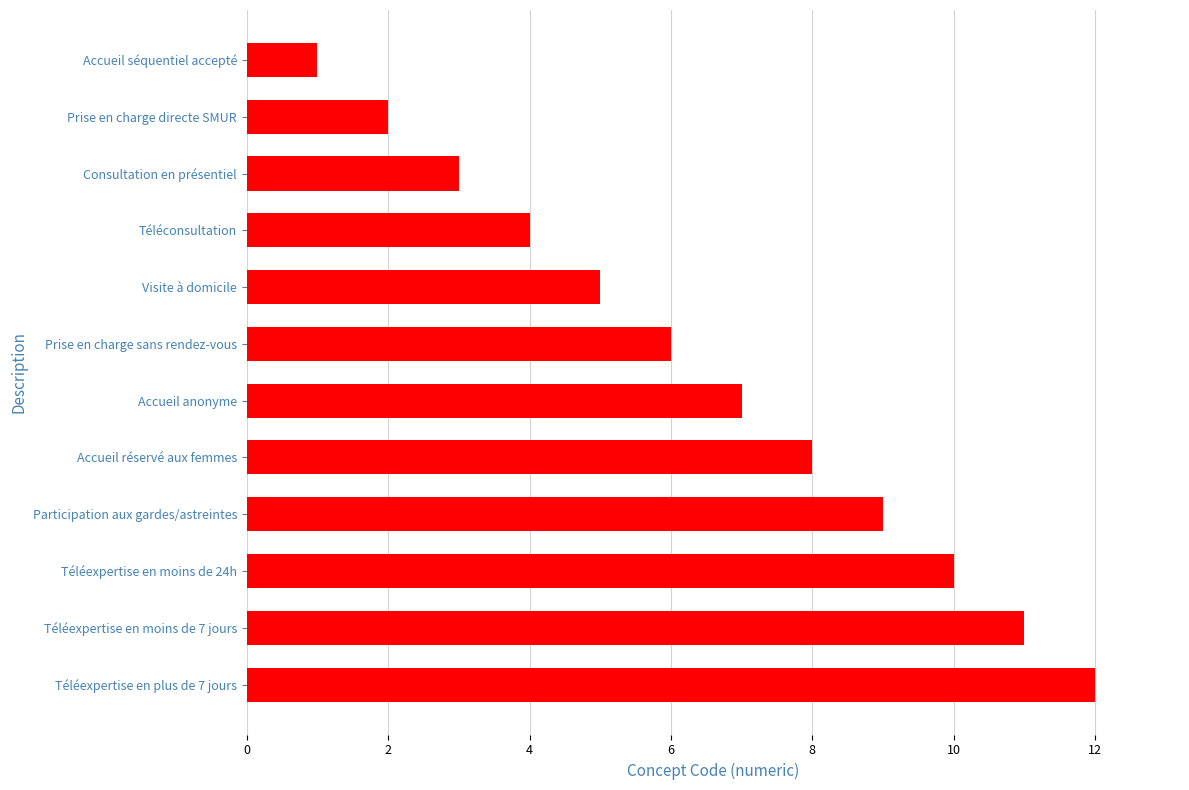

Are the bars horizontal?

Yes